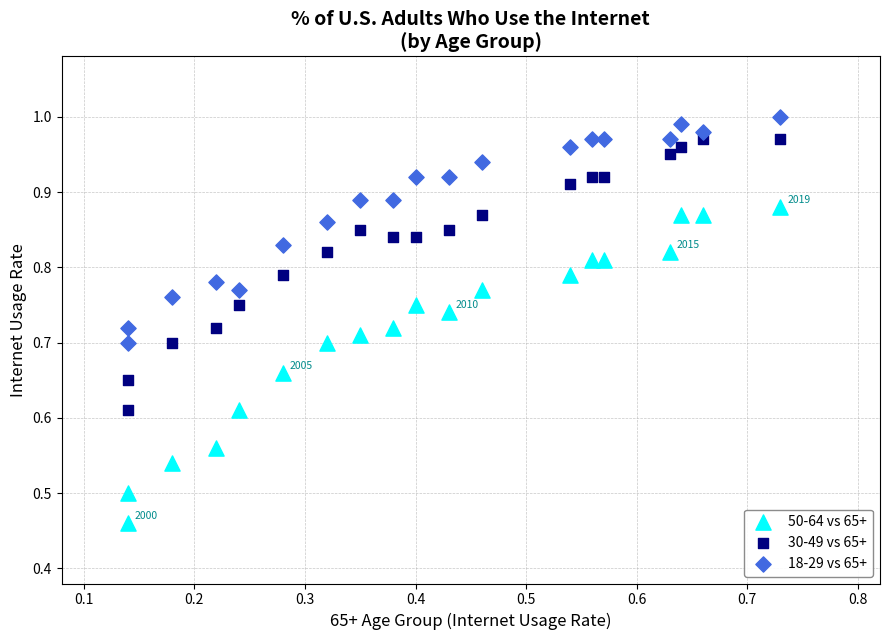

Which series contains the lowest Y value?

50-64 vs 65+